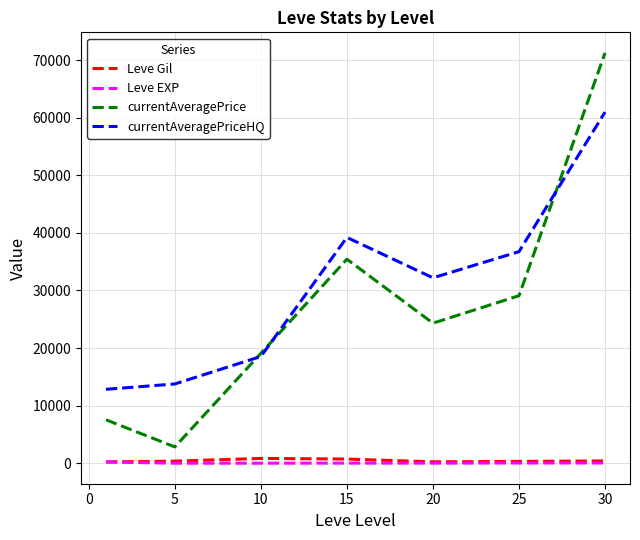

True or false: currentAveragePrice and Leve EXP intersect in this chart.

False